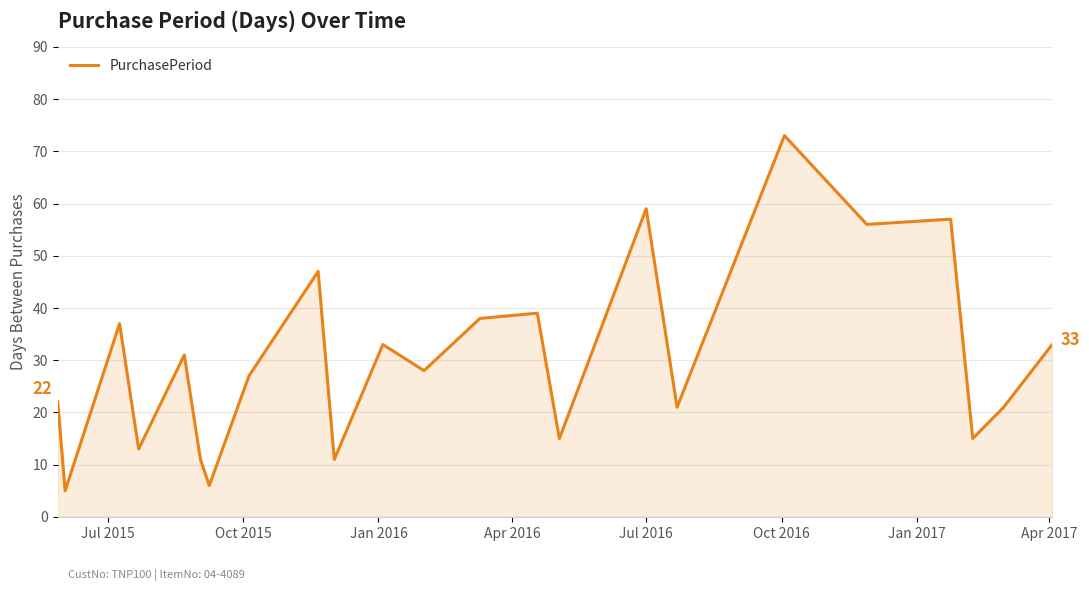

What is the difference between the maximum and minimum values?

68